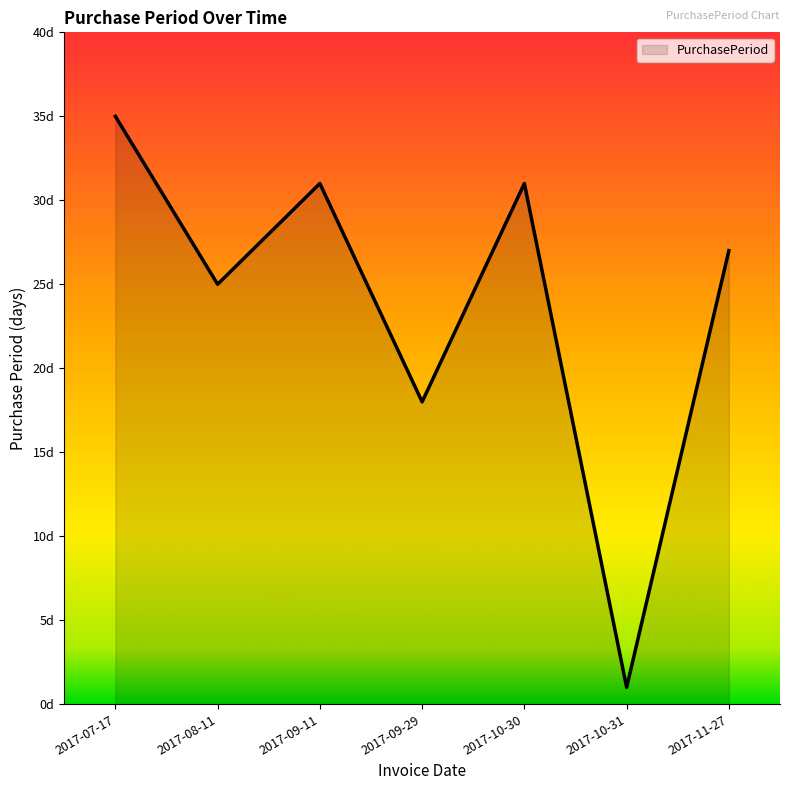

The chart shows a value of 11 at 2017-09-11. True or false?

False